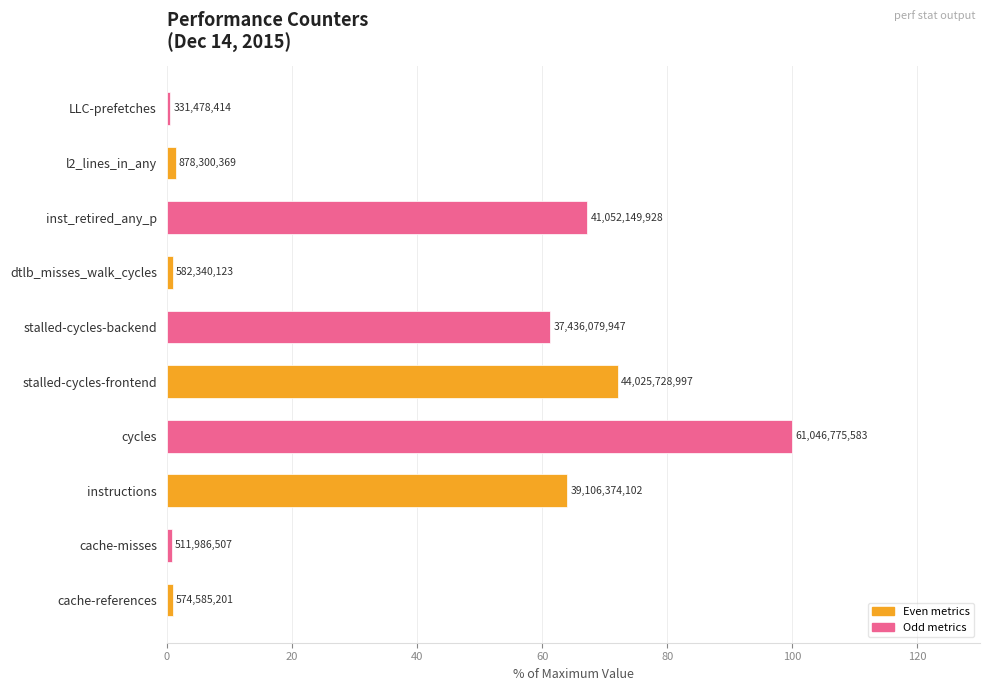

What is the average value?

36.9